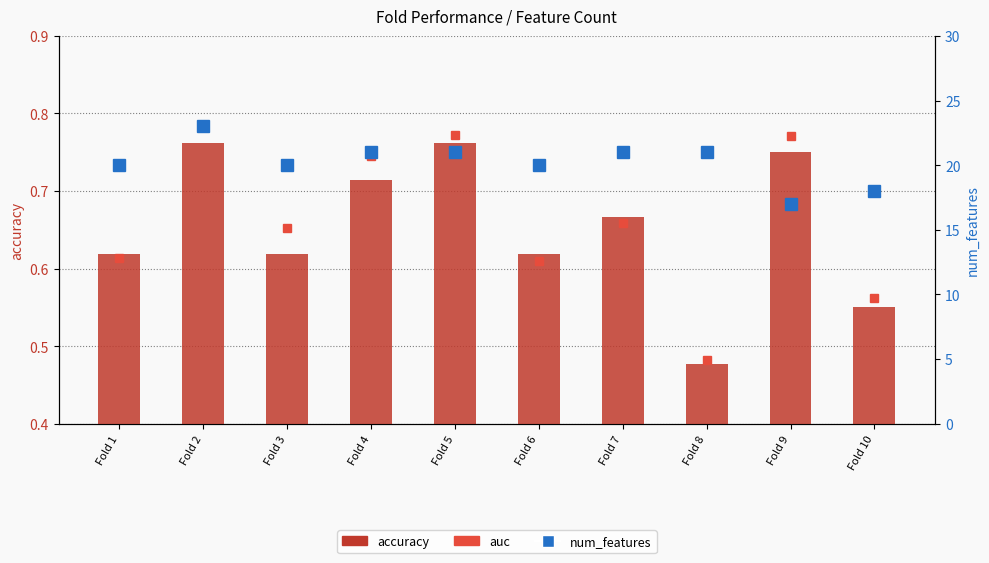

What is the minimum value shown in the chart?

0.5